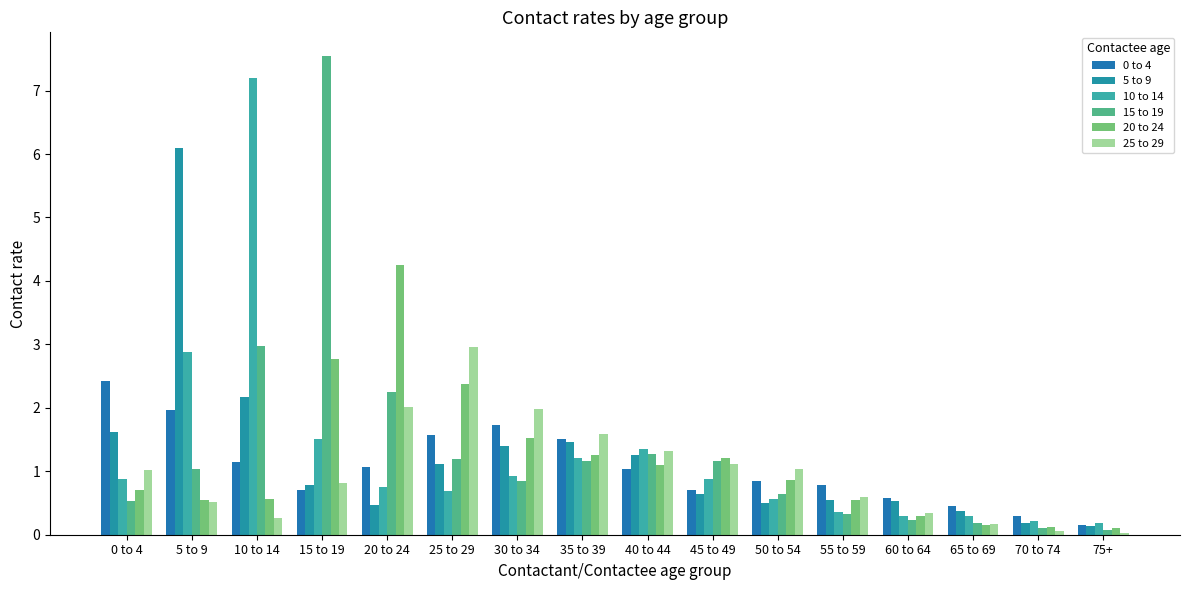

What is the label of the 2nd bar from the left?

5 to 9